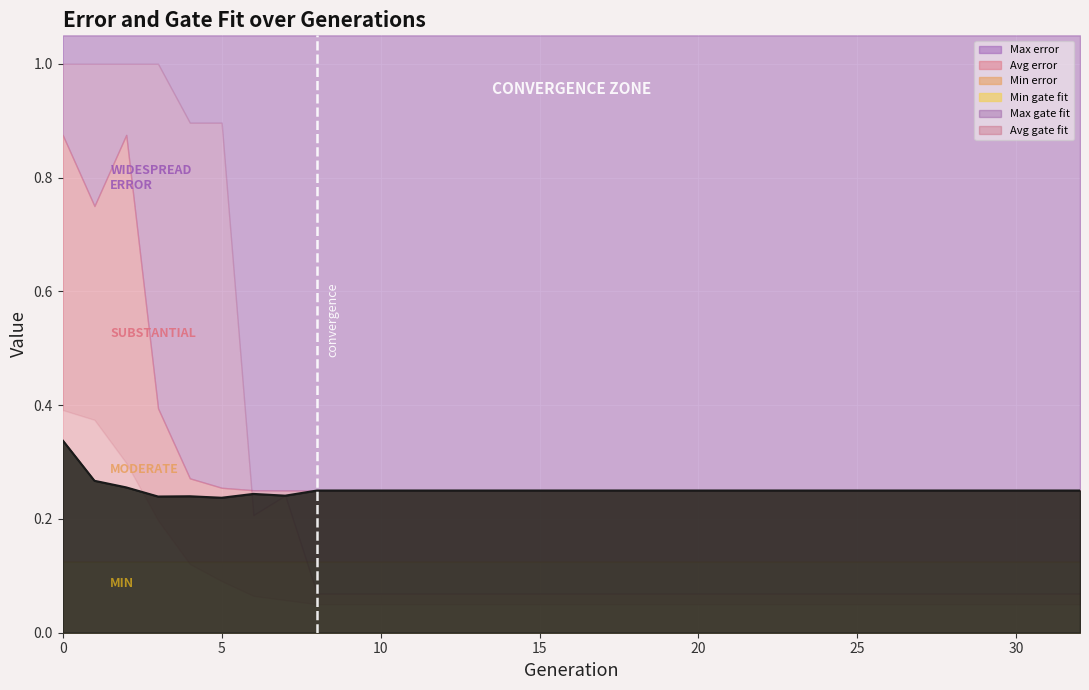

Reading left to right, extract all data points from this chart.

Min error: 0=0.1	1=0.1	2=0.1	3=0.1	4=0.1	5=0.1	6=0.1	7=0.1	8=0.1	9=0.1	10=0.1	11=0.1	12=0.1	13=0.1	14=0.1	15=0.1	16=0.1	17=0.1	18=0.1	19=0.1	20=0.1	21=0.1	22=0.1	23=0.1	24=0.1	25=0.1	26=0.1	27=0.1	28=0.1	29=0.1	30=0.1	31=0.1	32=0.1
Avg error: 0=0.3	1=0.3	2=0.3	3=0.2	4=0.2	5=0.2	6=0.2	7=0.2	8=0.2	9=0.2	10=0.2	11=0.2	12=0.2	13=0.2	14=0.2	15=0.2	16=0.2	17=0.2	18=0.2	19=0.2	20=0.2	21=0.2	22=0.2	23=0.2	24=0.2	25=0.2	26=0.2	27=0.2	28=0.2	29=0.2	30=0.2	31=0.2	32=0.2
Max error: 0=0.9	1=0.8	2=0.9	3=0.4	4=0.3	5=0.3	6=0.3	7=0.3	8=0.2	9=0.2	10=0.2	11=0.2	12=0.2	13=0.2	14=0.2	15=0.2	16=0.2	17=0.2	18=0.2	19=0.2	20=0.2	21=0.2	22=0.2	23=0.2	24=0.2	25=0.2	26=0.2	27=0.2	28=0.2	29=0.2	30=0.2	31=0.2	32=0.2
Min gate fit: 0=0.1	1=0.1	2=0.1	3=0.1	4=0.1	5=0.1	6=0.1	7=0.1	8=0.1	9=0.1	10=0.1	11=0.1	12=0.1	13=0.1	14=0.1	15=0.1	16=0.1	17=0.1	18=0.1	19=0.1	20=0.1	21=0.1	22=0.1	23=0.1	24=0.1	25=0.1	26=0.1	27=0.1	28=0.1	29=0.1	30=0.1	31=0.1	32=0.1
Avg gate fit: 0=0.4	1=0.4	2=0.3	3=0.2	4=0.1	5=0.1	6=0.1	7=0.1	8=0.1	9=0.1	10=0.1	11=0.1	12=0.1	13=0.1	14=0.1	15=0.1	16=0.1	17=0.1	18=0.1	19=0.1	20=0.1	21=0.1	22=0.1	23=0.1	24=0.1	25=0.1	26=0.1	27=0.1	28=0.1	29=0.1	30=0.1	31=0.1	32=0.1
Max gate fit: 0=1.0	1=1.0	2=1.0	3=1.0	4=0.9	5=0.9	6=0.2	7=0.2	8=0.1	9=0.1	10=0.1	11=0.1	12=0.1	13=0.1	14=0.1	15=0.1	16=0.1	17=0.1	18=0.1	19=0.1	20=0.1	21=0.1	22=0.1	23=0.1	24=0.1	25=0.1	26=0.1	27=0.1	28=0.1	29=0.1	30=0.1	31=0.1	32=0.1